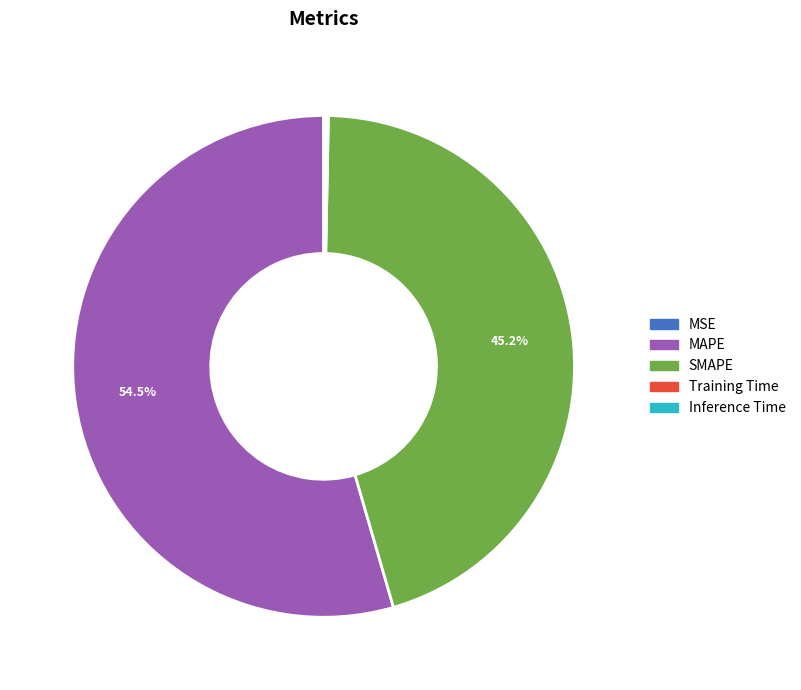

Which slice is the largest?

MAPE